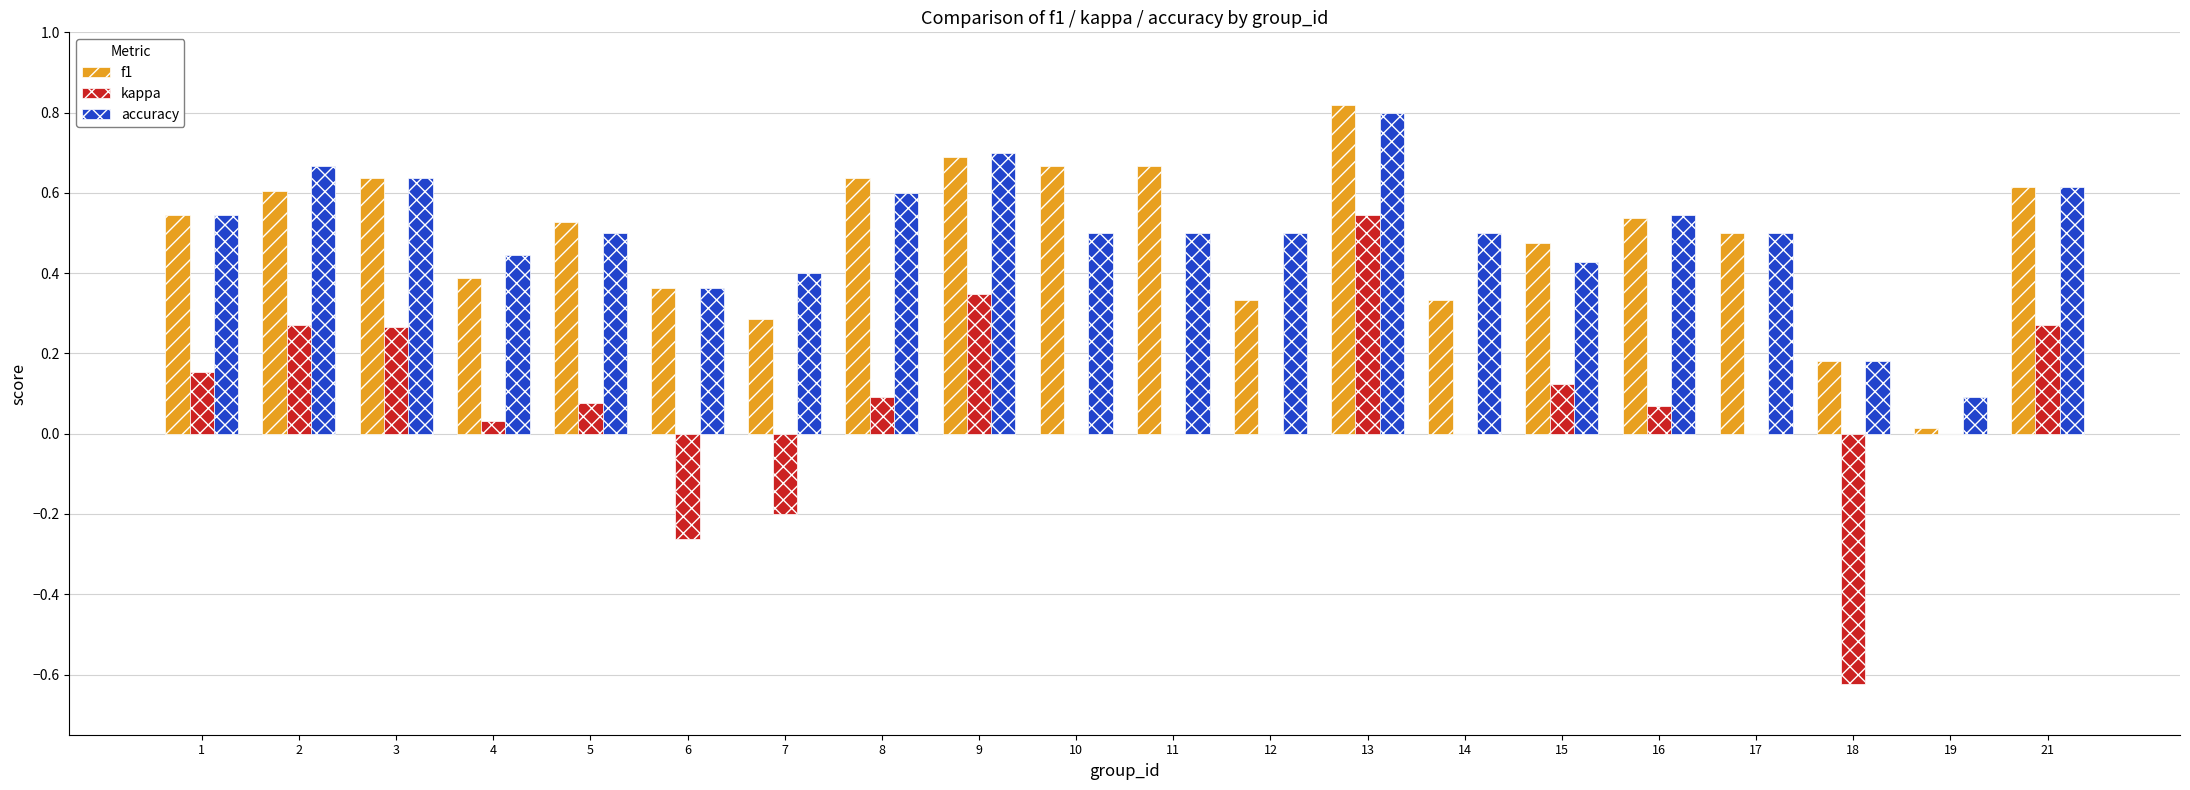

Which label corresponds to the largest value in the chart?

13